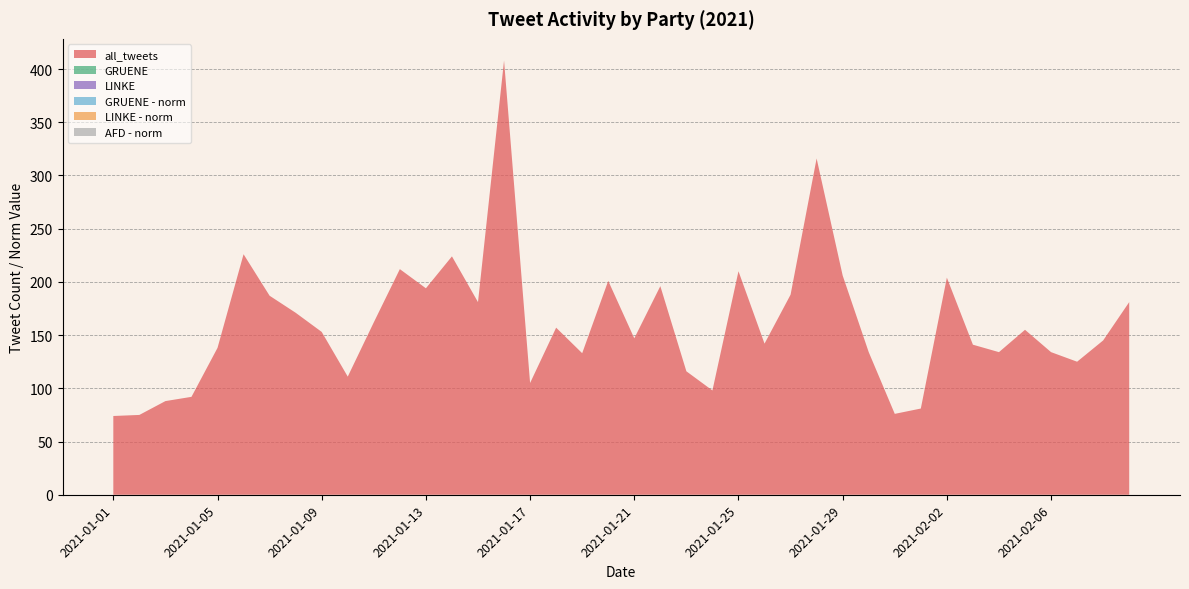

Reading left to right, transcribe all the data shown in this chart.

all_tweets: 74	75	88	92	138	226	187	171	153	111	162	212	194	224	181	408	105	157	133	201	147	196	116	98	210	142	188	316	206	134	76	81	204	141	134	155	134	125	145	181
GRUENE: 0	0	0	0	0	0	0	0	0	0	0	0	0	0	0	0	0	0	0	0	0	0	0	0	0	0	0	0	0	0	0	0	0	0	0	0	0	0	0	0
LINKE: 0	0	0	0	0	0	0	0	0	0	0	0	0	0	0	0	0	0	0	0	0	0	0	0	0	0	0	0	0	0	0	0	0	0	0	0	0	0	0	0
GRUENE - norm: 0	0	0	0	0	0	0	0	0	0	0	0	0	0	0	0	0	0	0	0	0	0	0	0	0	0	0	0	0	0	0	0	0	0	0	0	0	0	0	0
LINKE - norm: 0	0	0	0	0	0	0	0	0	0	0	0	0	0	0	0	0	0	0	0	0	0	0	0	0	0	0	0	0	0	0	0	0	0	0	0	0	0	0	0
AFD - norm: 0	0	0	0	0	0	0	0	0	0	0	0	0	0	0	0	0	0	0	0	0	0	0	0	0	0	0	0	0	0	0	0	0	0	0	0	0	0	0	0